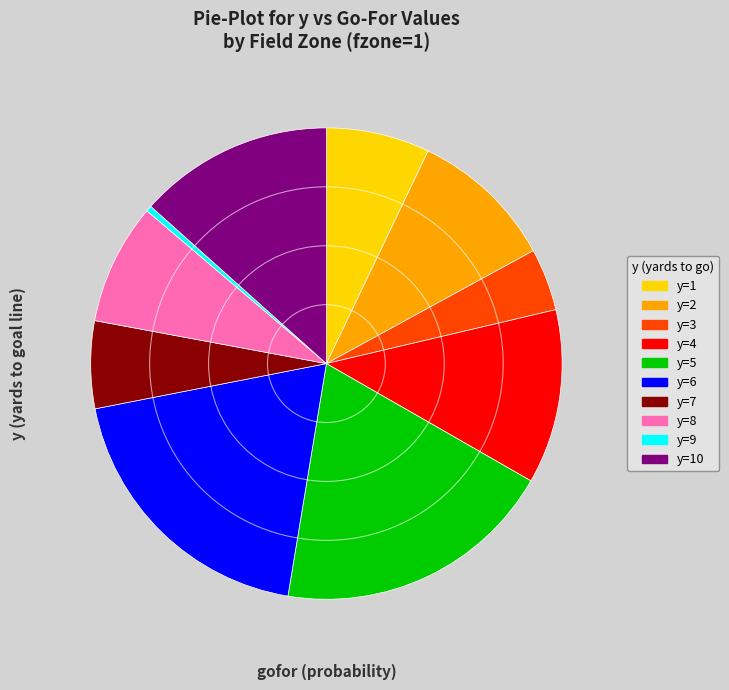

Is there a majority slice in this chart?

No